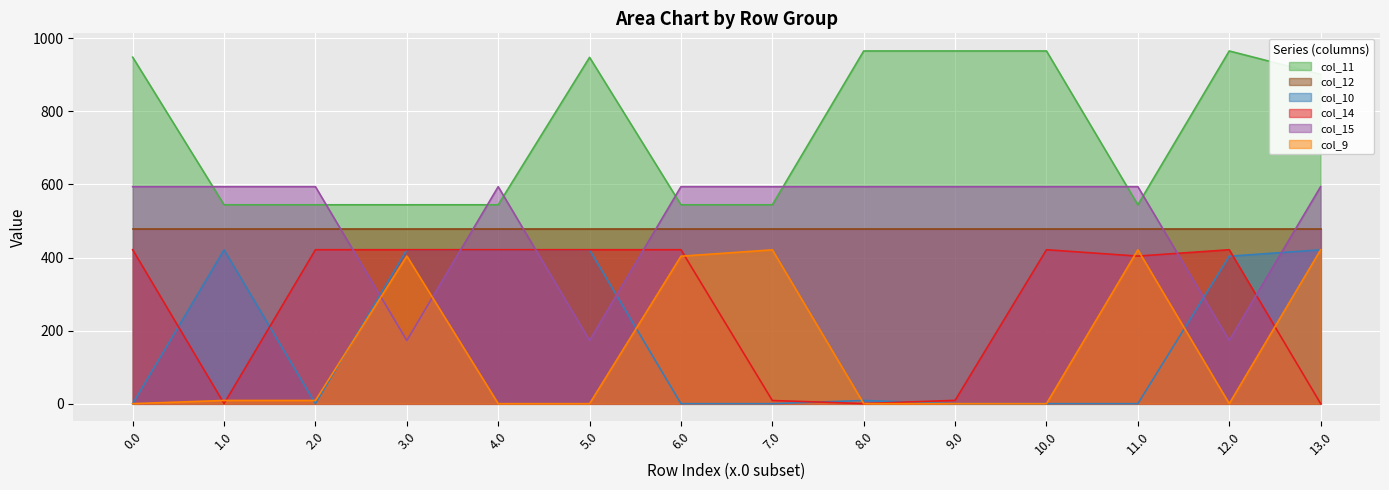

What is the highest value of the col_15 series?

593.8